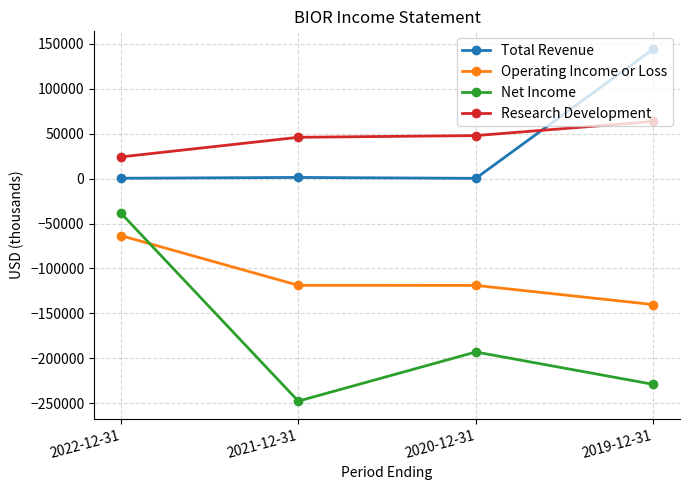

Which series has the largest total across all categories?

Research Development